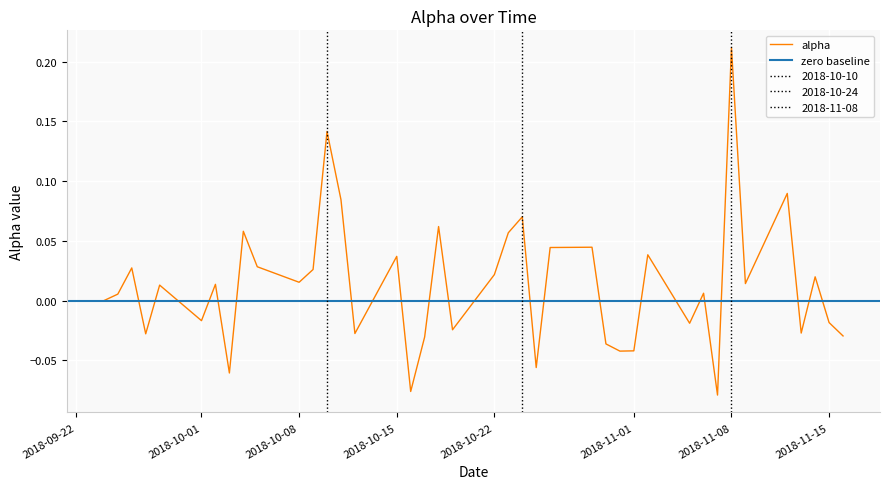

Which label corresponds to the largest value in the chart?

2018-11-08